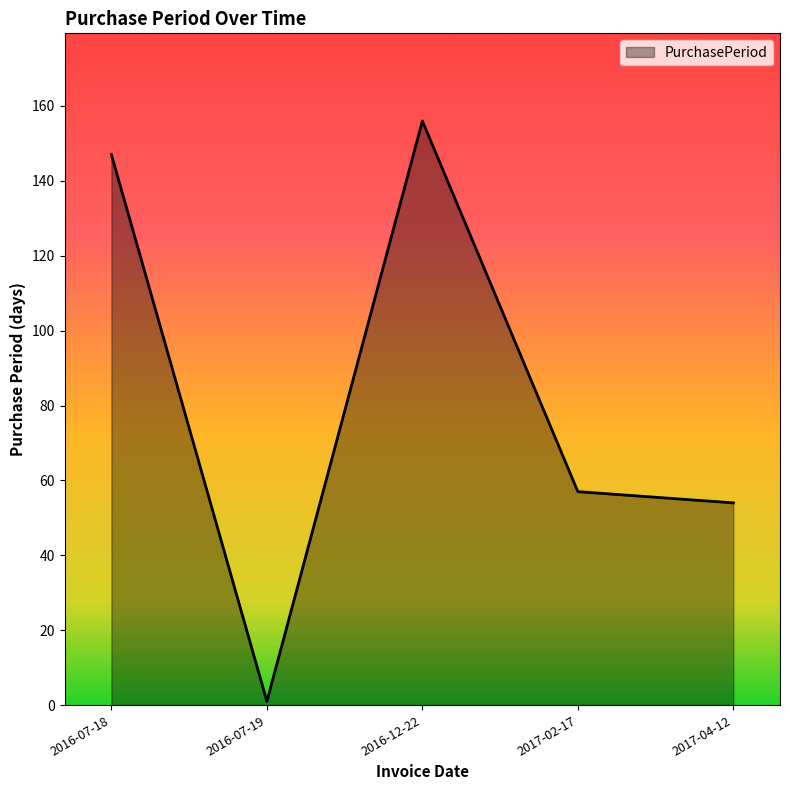

Reading left to right, transcribe all the data shown in this chart.

147	1	156	57	54